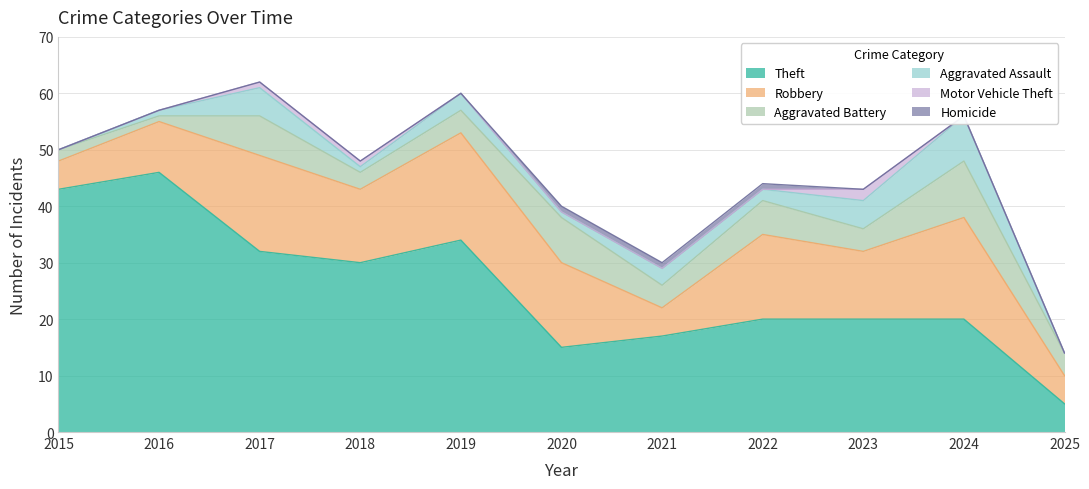

What is the total value across all series at 2025?

14